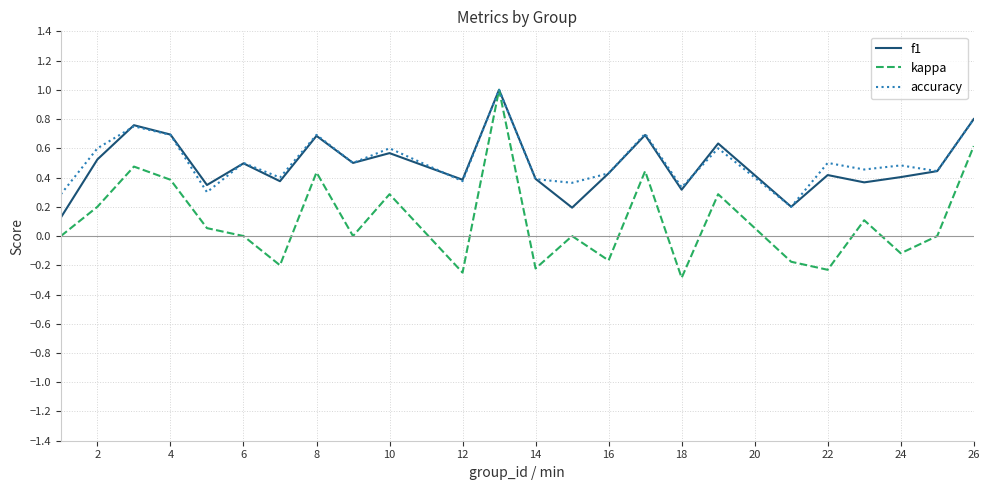

What is the lowest value of the kappa series?

-0.3